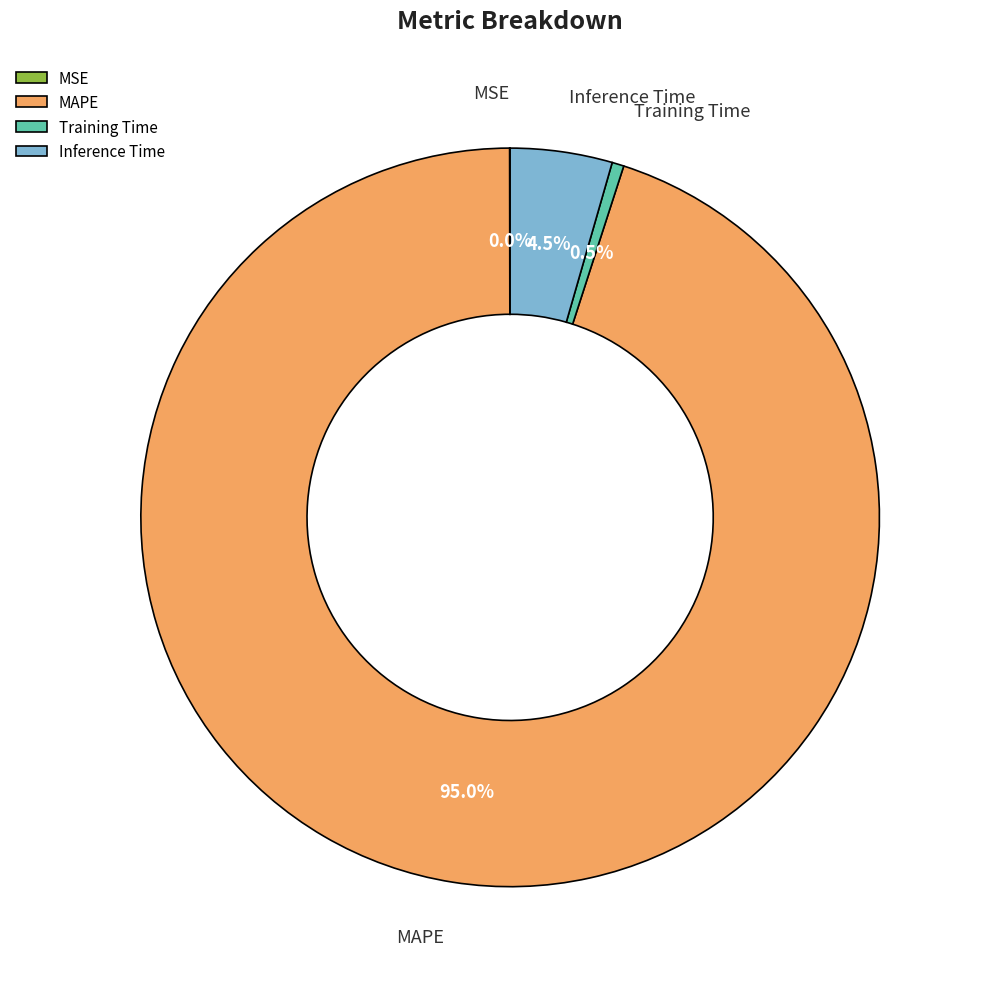

Which has a higher value, MAPE or Inference Time?

MAPE